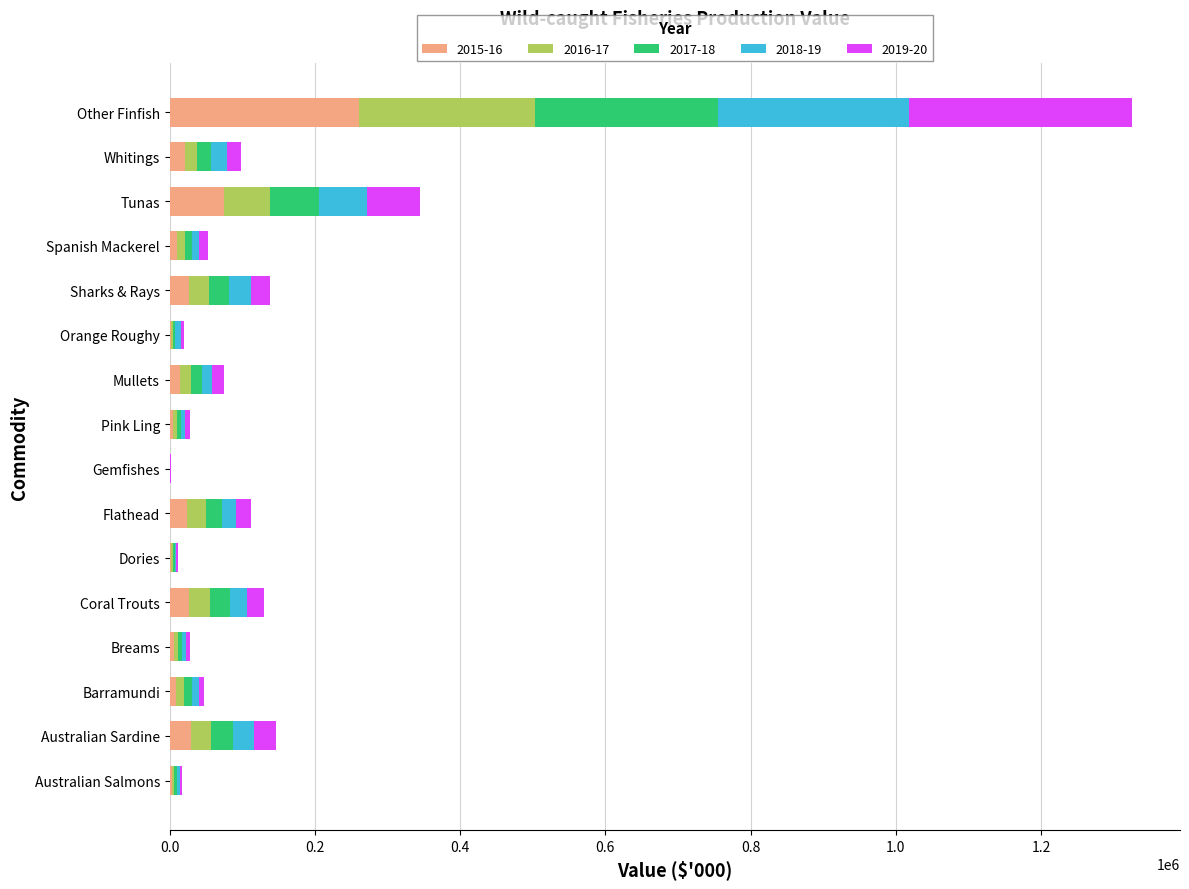

At which category is the sum across all series the highest?

Other Finfish